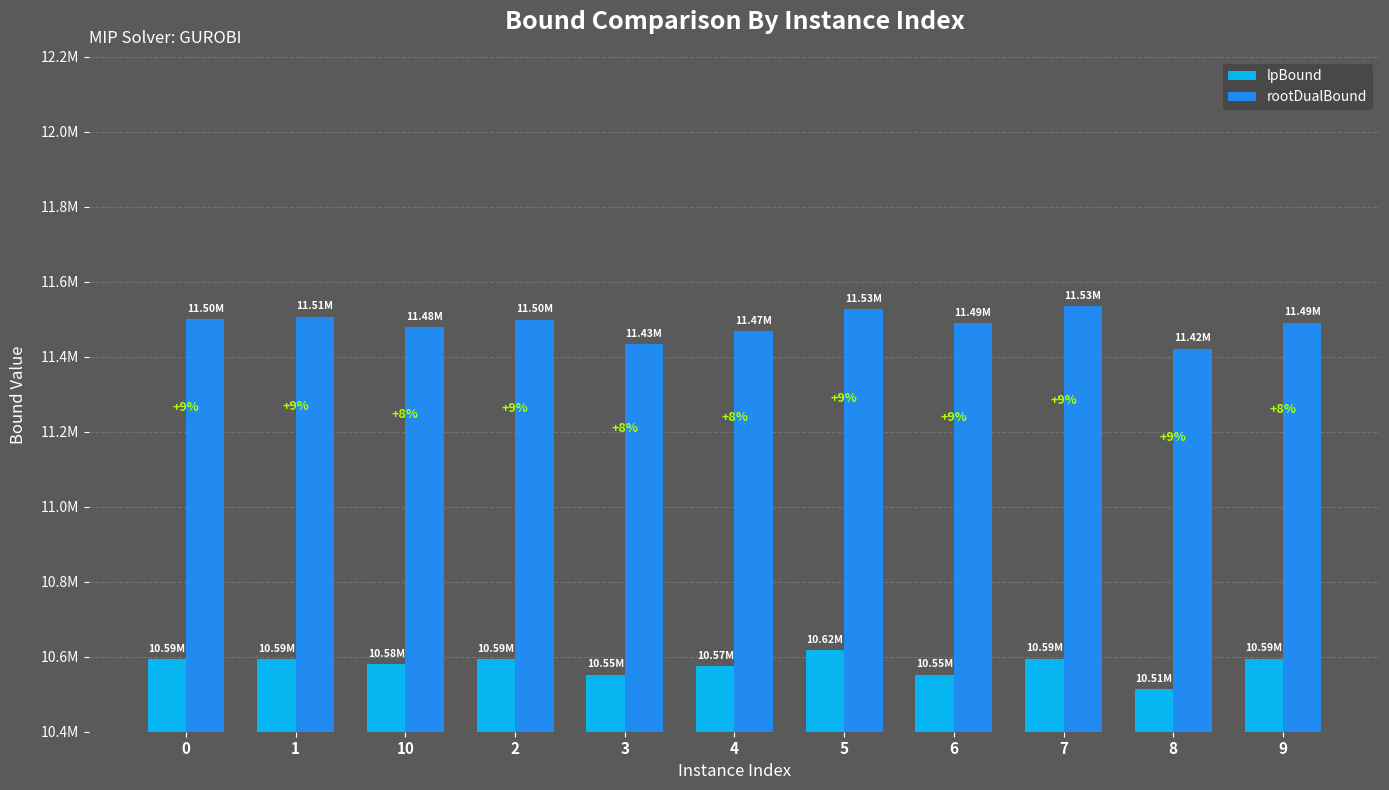

Reading left to right, extract all data points from this chart.

lpBound: 0=10593526.0	1=10593525.8	10=10580116.3	2=10593525.8	3=10551517.8	4=10574460.0	5=10617004.3	6=10551643.0	7=10594704.8	8=10512988.5	9=10594025.8
rootDualBound: 0=11499529.3	1=11506023.1	10=11478484.2	2=11498461.1	3=11433158.7	4=11467418.0	5=11526364.5	6=11489243.7	7=11534740.1	8=11420778.3	9=11491141.7